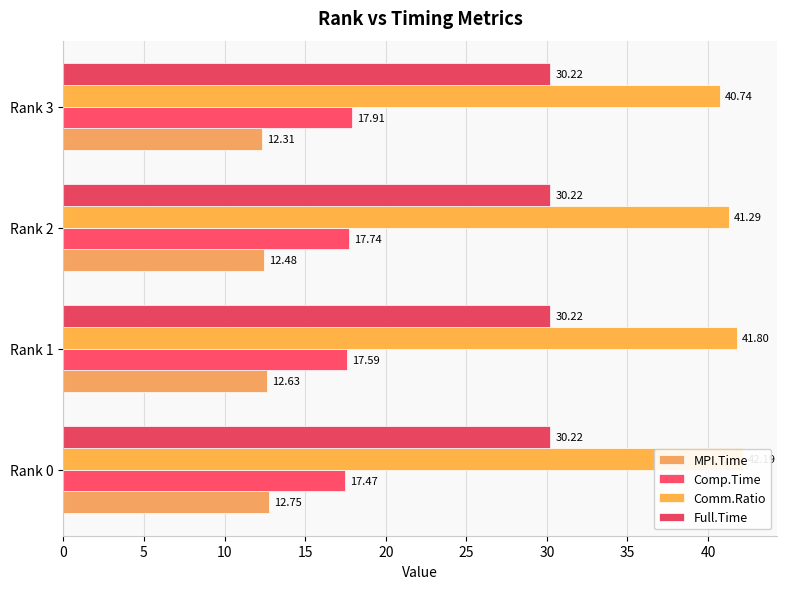

Reading right to left, extract all data points from this chart.

MPI.Time: 12.3	12.5	12.6	12.7
Comp.Time: 17.9	17.7	17.6	17.5
Comm.Ratio: 40.7	41.3	41.8	42.2
Full.Time: 30.2	30.2	30.2	30.2